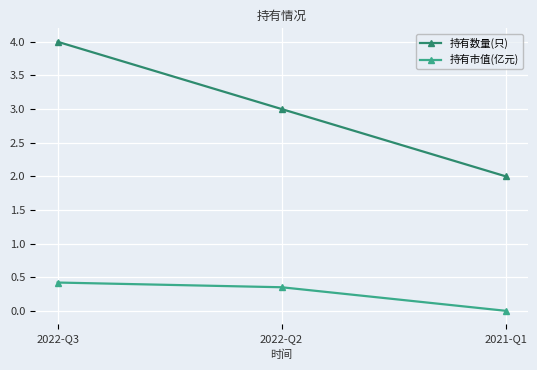

True or false: 持有数量(只) has a value of 1.3 at 2021-Q1.

False